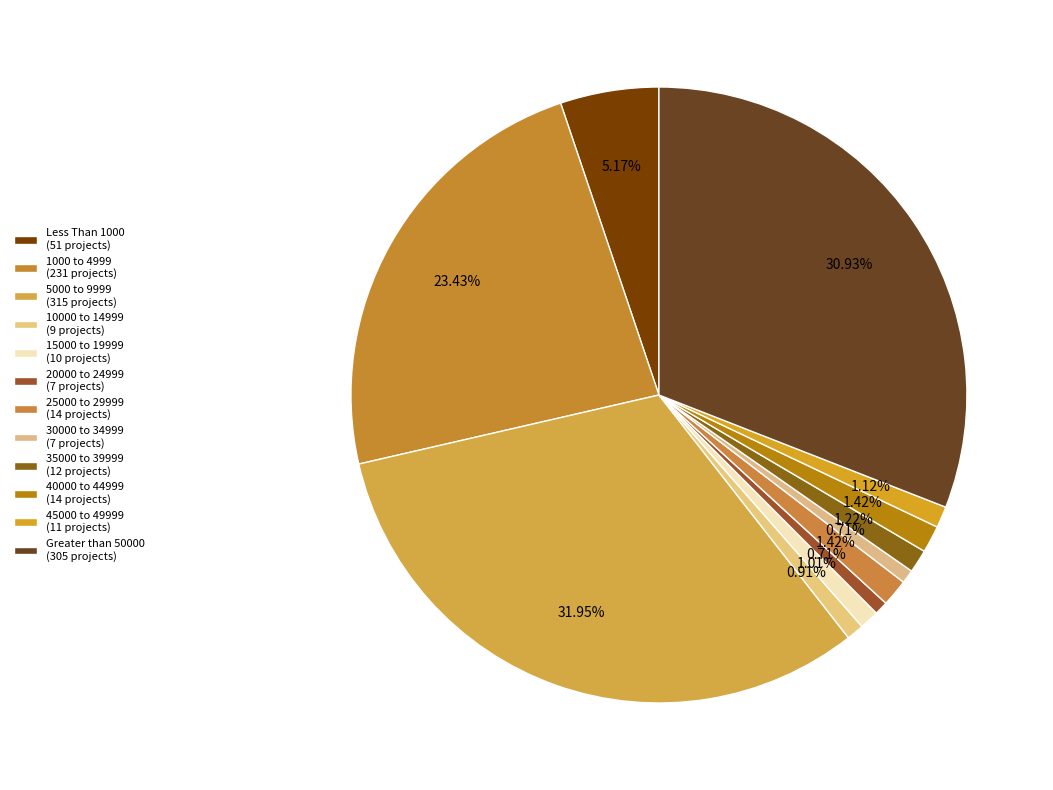

Rank the categories by value from highest to lowest.

5000 to 9999, Greater than 50000, 1000 to 4999, Less Than 1000, 25000 to 29999, 40000 to 44999, 35000 to 39999, 45000 to 49999, 15000 to 19999, 10000 to 14999, 20000 to 24999, 30000 to 34999